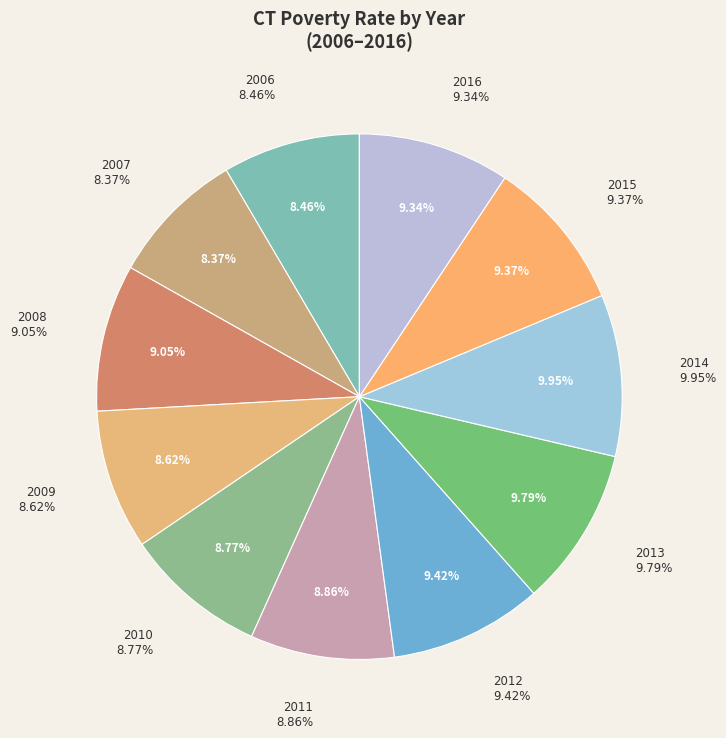

To the nearest percent, what is the average slice percentage?

9%